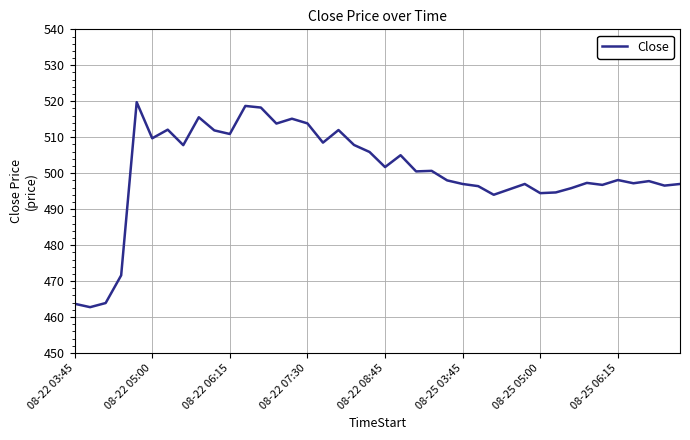

What is the minimum value shown in the chart?

462.8